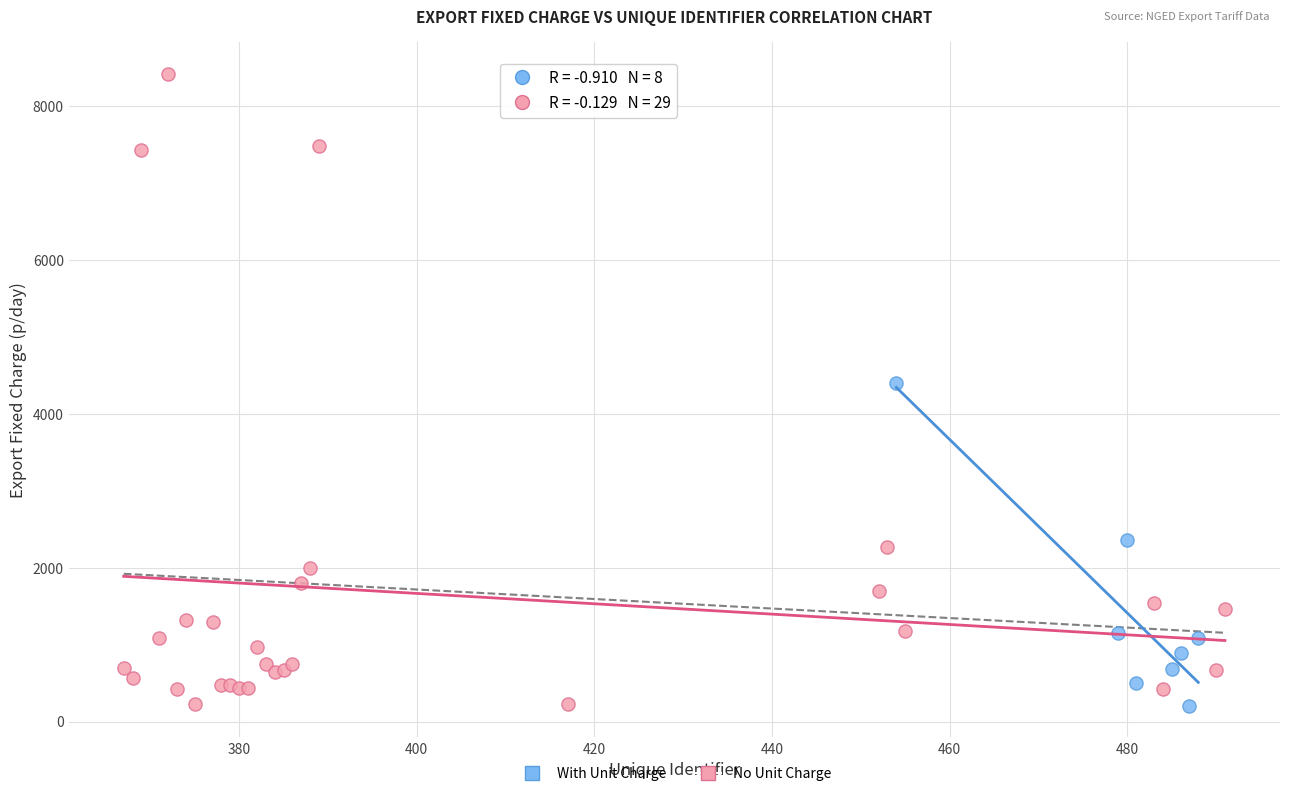

Which series reaches the maximum Y coordinate?

No Unit Charge